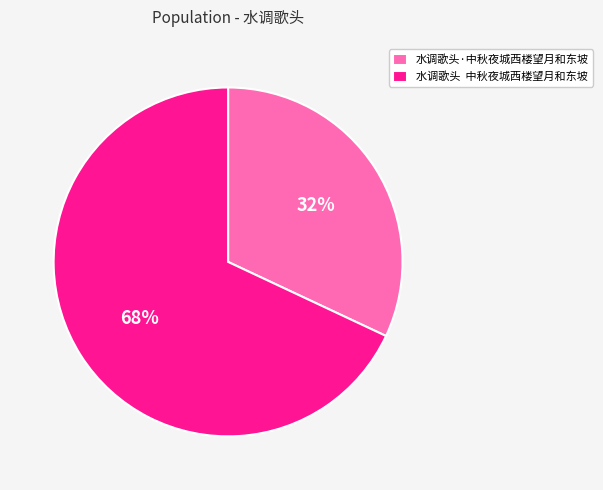

Is it true that 水调歌头 中秋夜城西楼望月和东坡 is 68% of the pie?

True